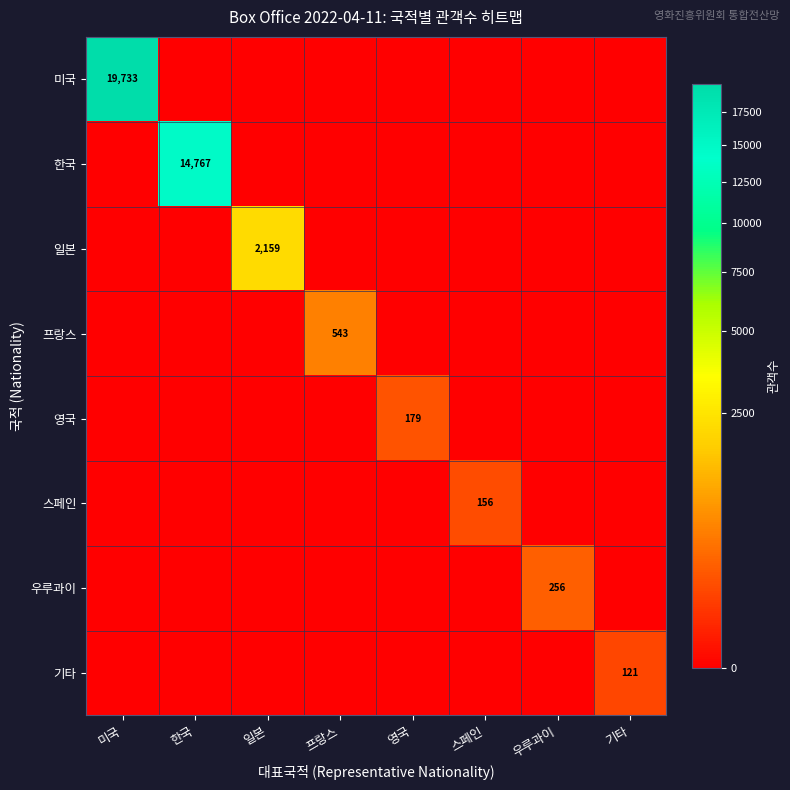

What is the difference between the highest and lowest values at 기타?

121